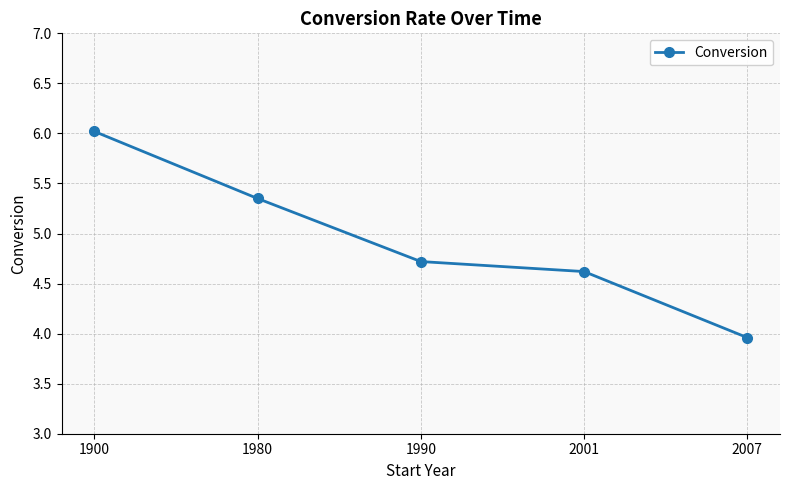

List the labels in order of value, largest first.

1900, 1980, 1990, 2001, 2007